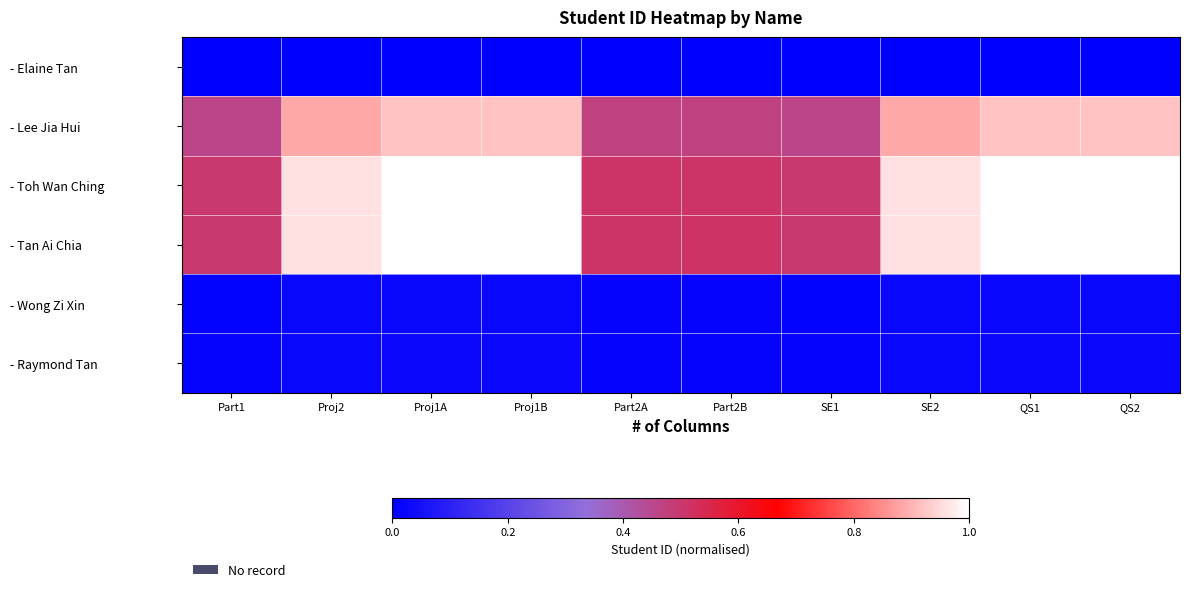

How many data points does each series have?

10